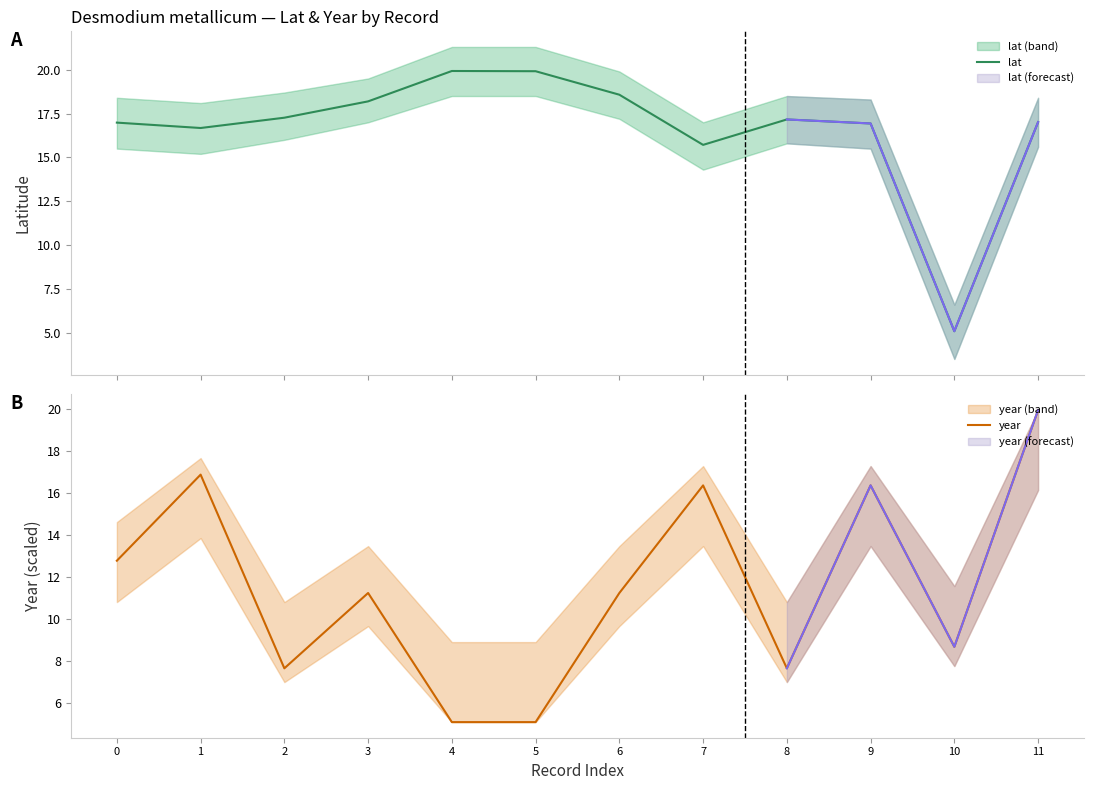

Read the year value at 2.

7.6